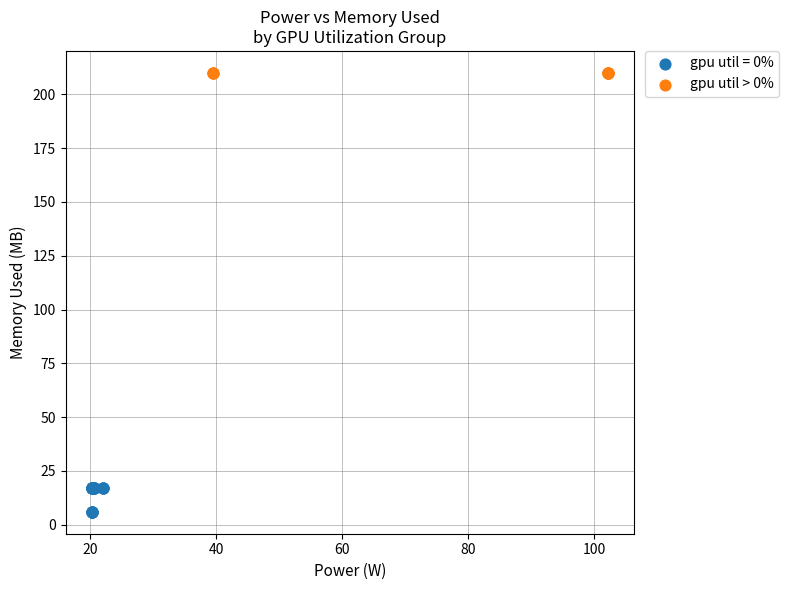

Which series reaches the maximum Y coordinate?

gpu util > 0%